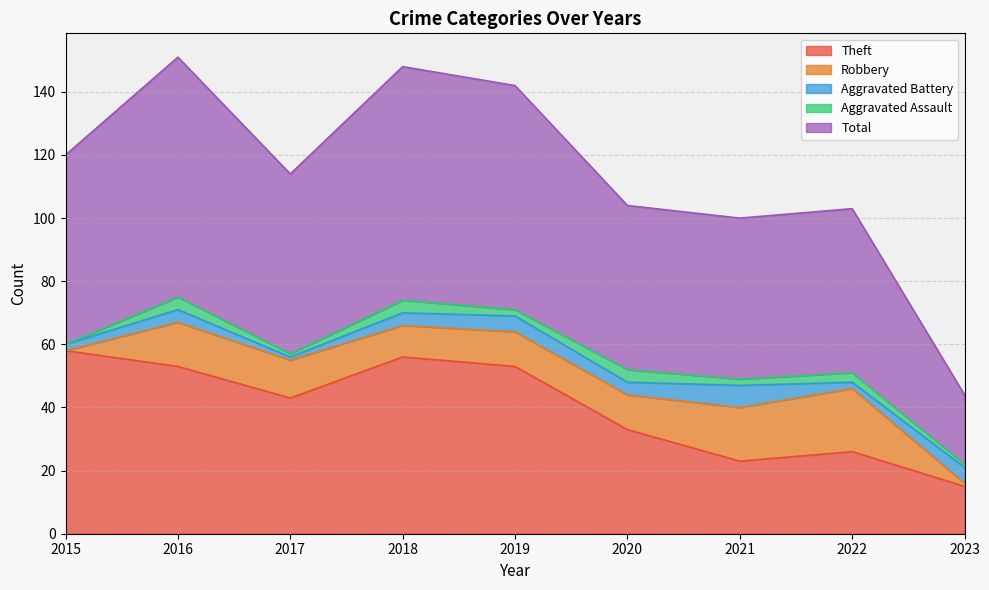

What is the value of the Theft point at the 1st from the left?

58